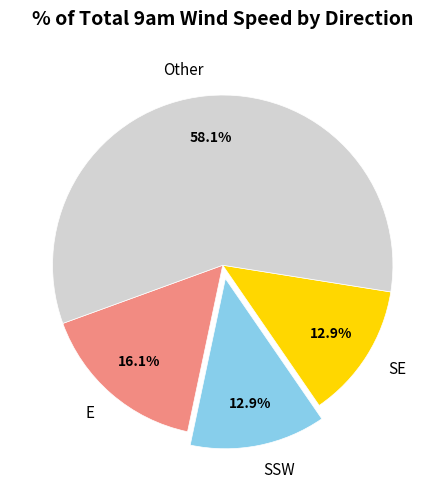

Is there any slice that represents more than half of the pie?

Yes